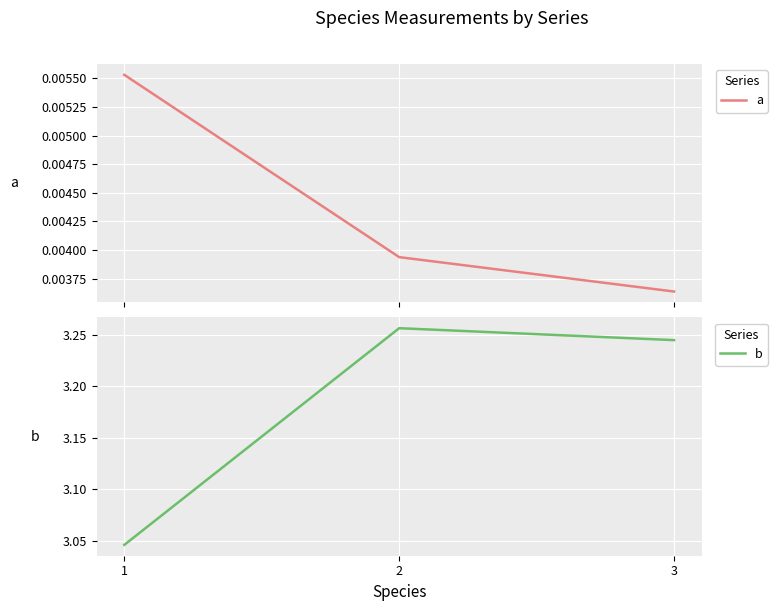

Count the a values in the range 0 to 1.

3